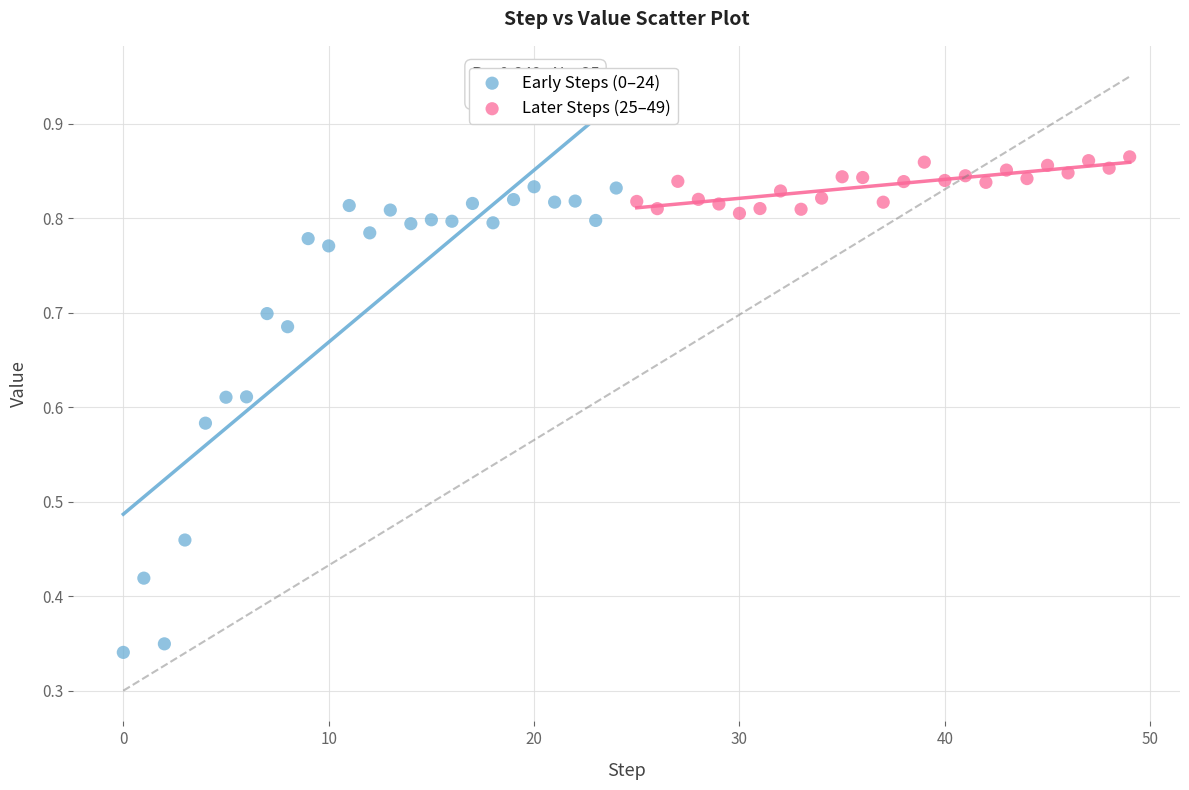

Which series has the widest spread of Y values?

Early Steps (0–24)